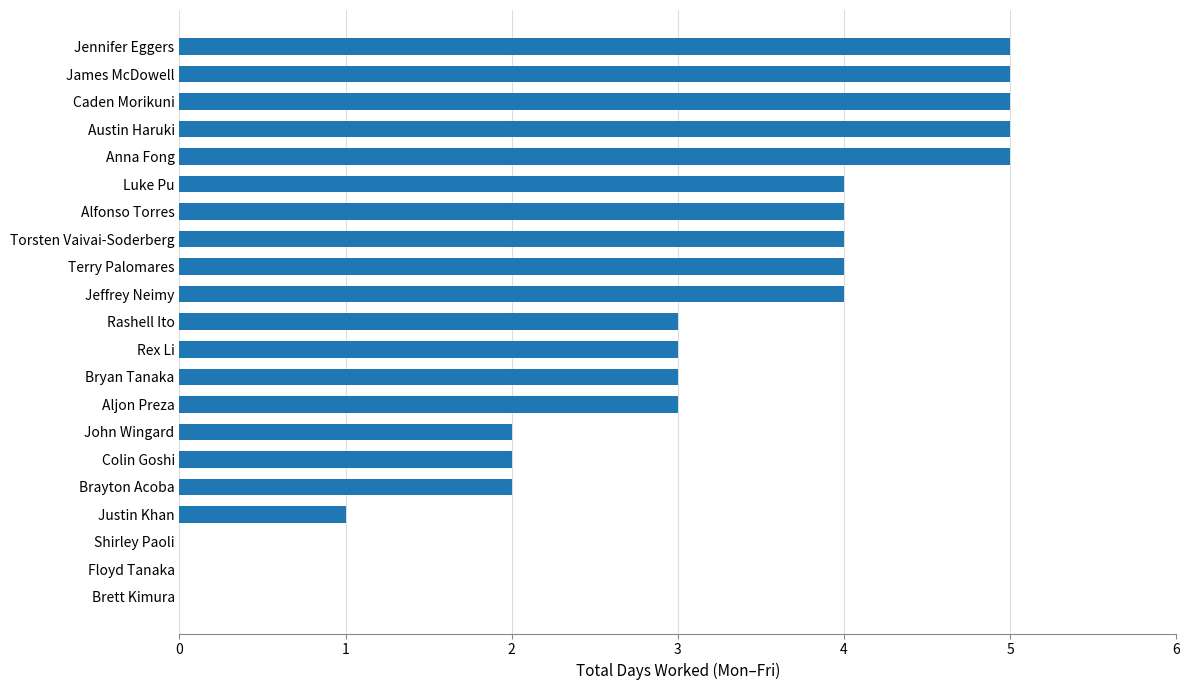

Is it true that the value at Caden Morikuni is 8?

False